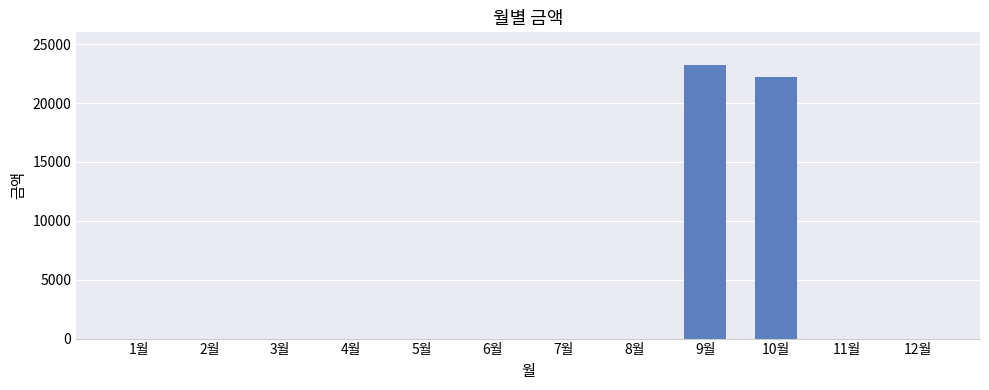

The chart shows a value of 0 at 2월. True or false?

True